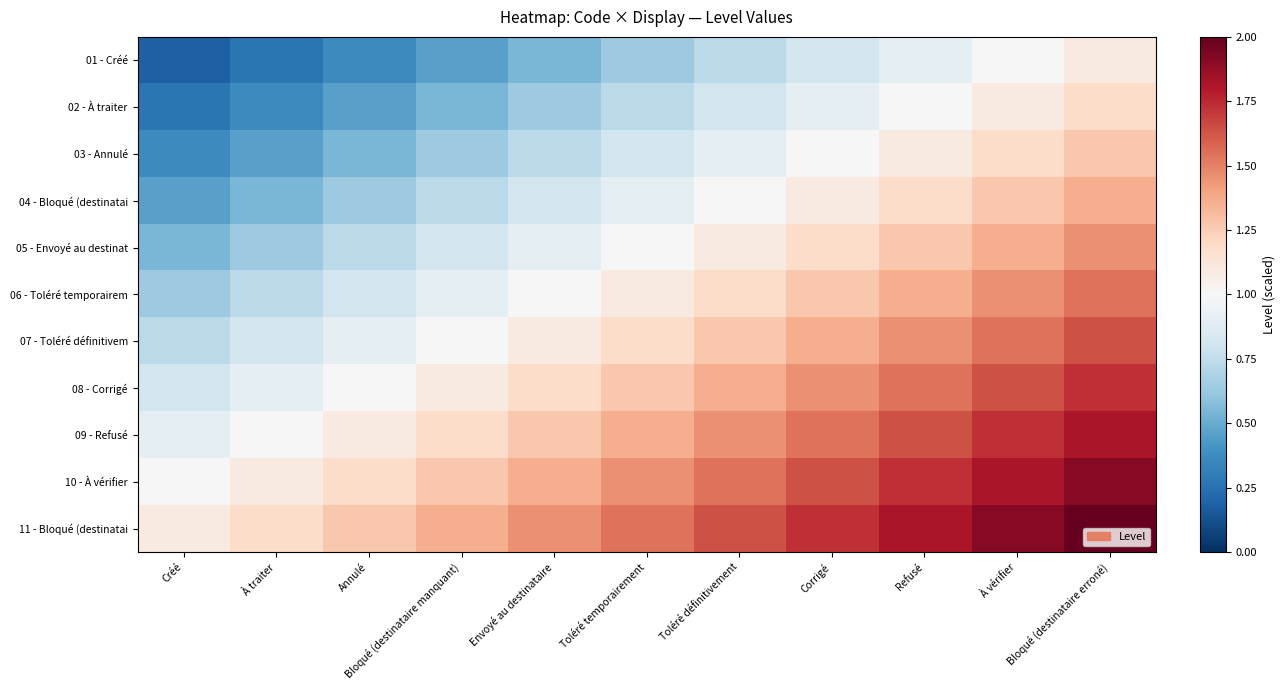

At Toléré définitivement, list the series in order from largest to smallest.

11 - Bloqué (destinatai, 10 - À vérifier, 09 - Refusé, 08 - Corrigé, 07 - Toléré définitivem, 06 - Toléré temporairem, 05 - Envoyé au destinat, 04 - Bloqué (destinatai, 03 - Annulé, 02 - À traiter, 01 - Créé